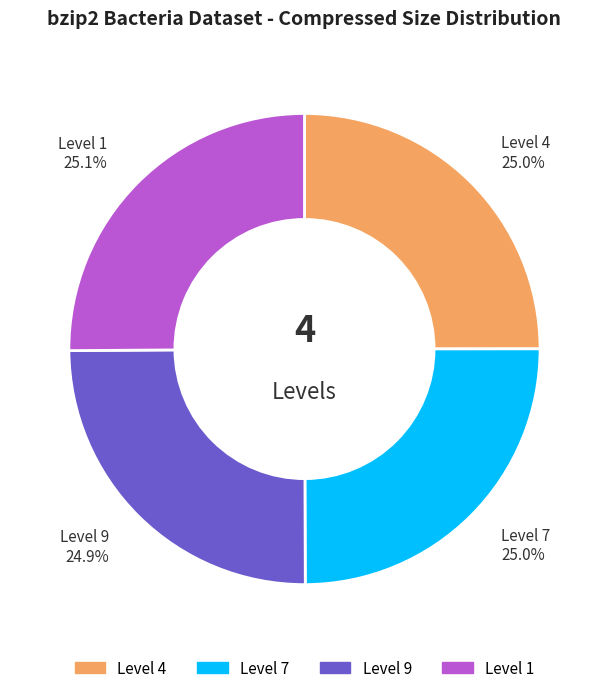

Is there a majority slice in this chart?

No